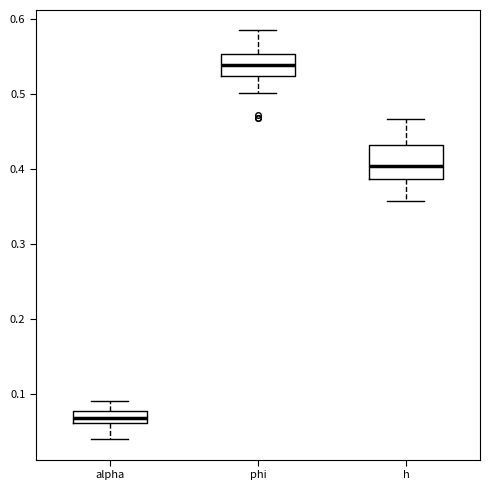

Reading left to right, read every box against the y-axis: the position of its median line, the range the box covers, and the ends of its whiskers. The values are not printed on the chart, so give them approximately, as read against the axis.

alpha: median 0.07, box 0.06 to 0.08, whiskers 0.04 to 0.09
phi: median 0.54, box 0.52 to 0.55, whiskers 0.50 to 0.58
h: median 0.40, box 0.39 to 0.43, whiskers 0.36 to 0.47